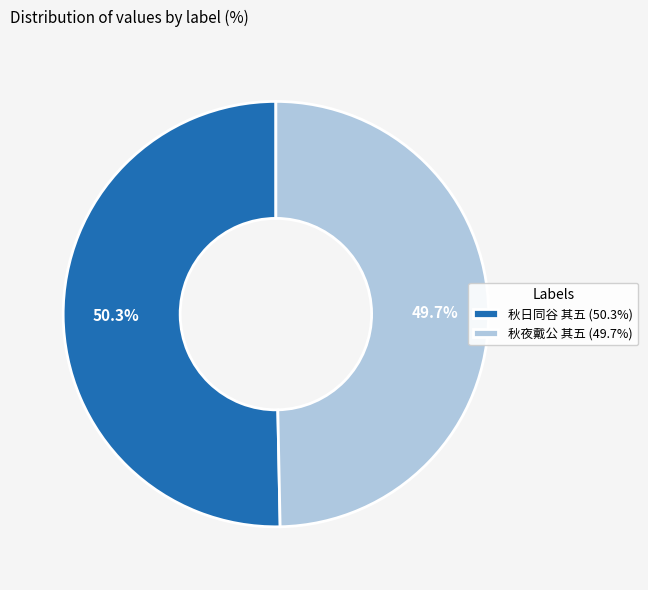

How much of the chart is everything except 秋日同谷 其五 (50.3%)?

49.7%